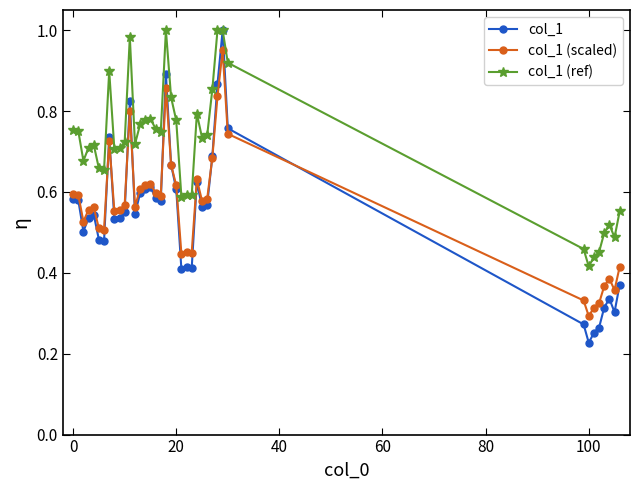

Which series has the widest spread of values?

col_1